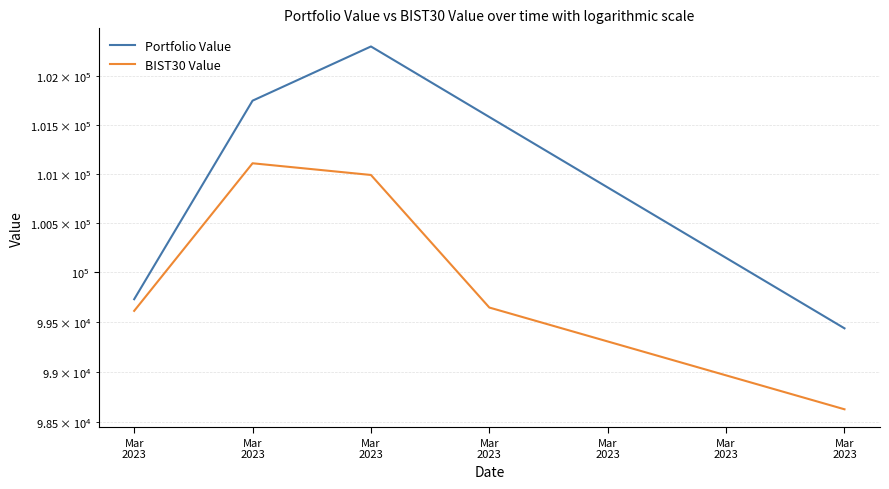

Is this an area chart (filled region under the line)?

No